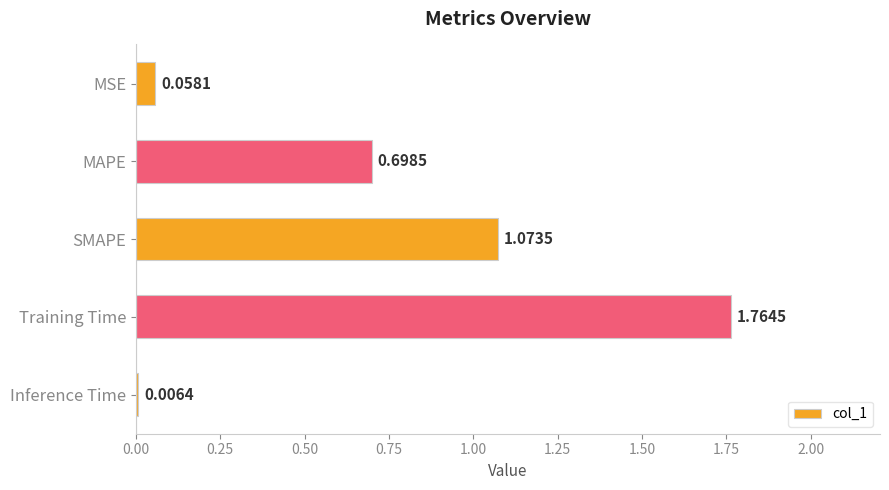

Does the chart contain stacked bars?

No